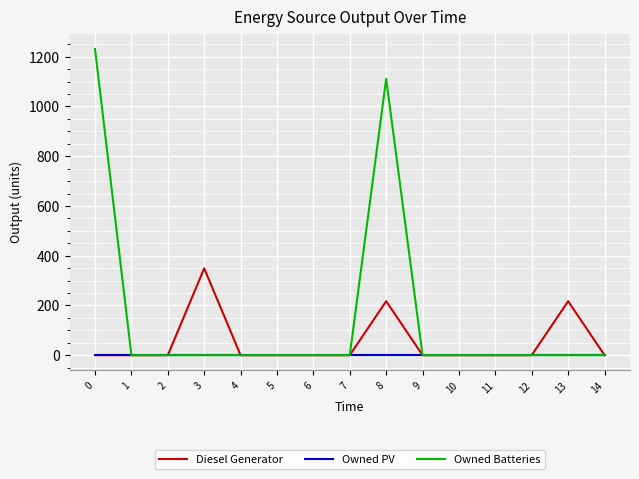

Count the number of data series in this chart.

3